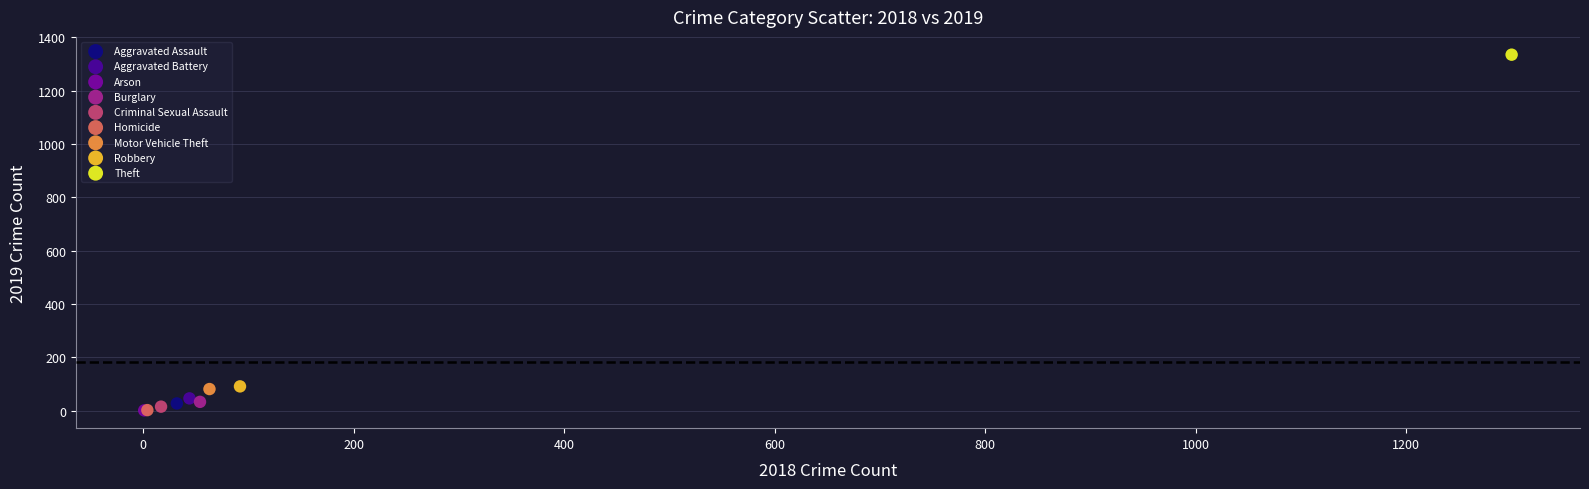

What are all the series names shown in the legend?

Aggravated Assault, Aggravated Battery, Arson, Burglary, Criminal Sexual Assault, Homicide, Motor Vehicle Theft, Robbery, Theft